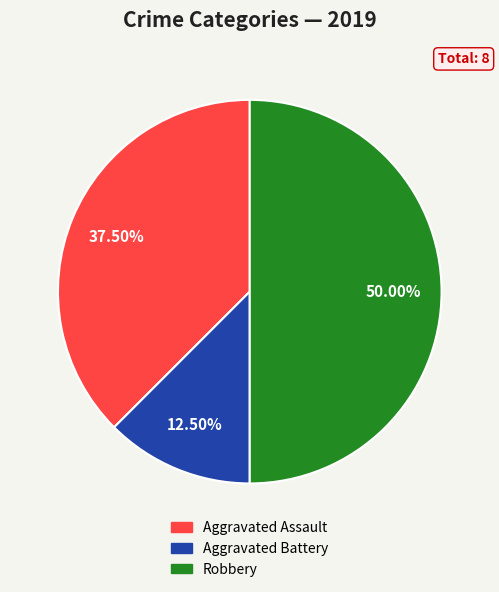

How many segments does this pie chart have?

3